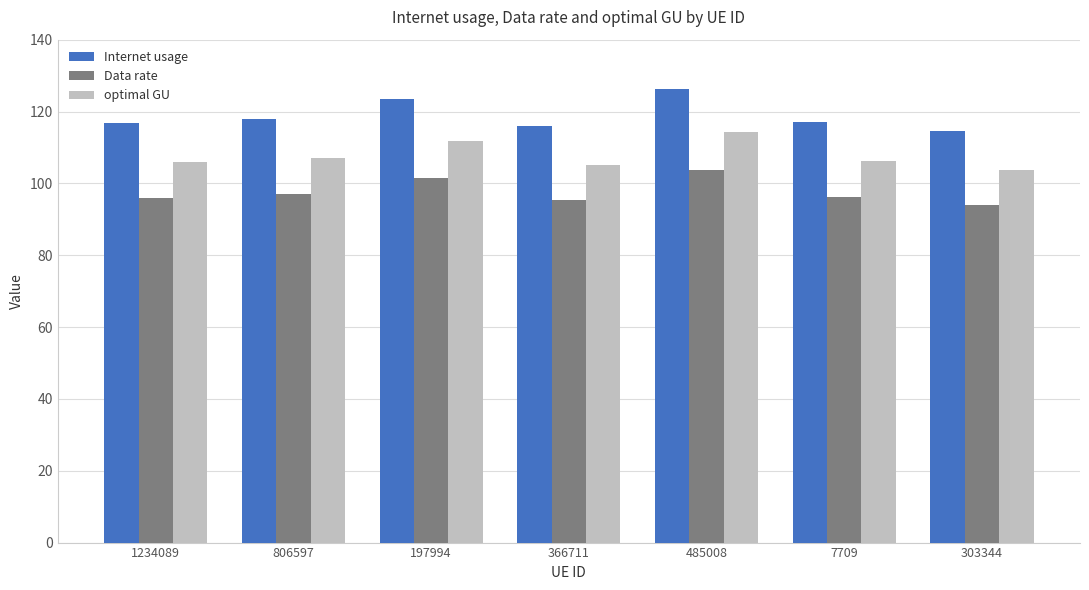

At which label is Data rate closest to 98?

806597